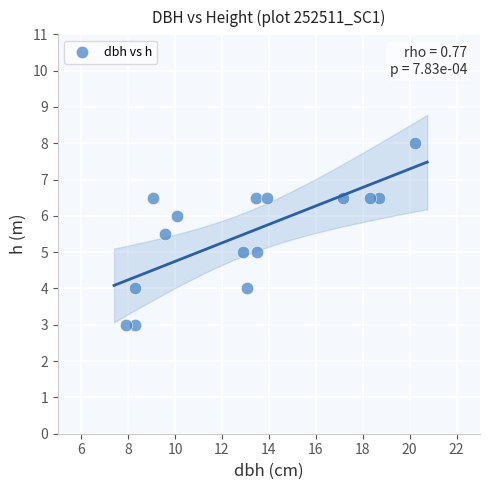

What is the range of Y values (max minus min)?

5.0